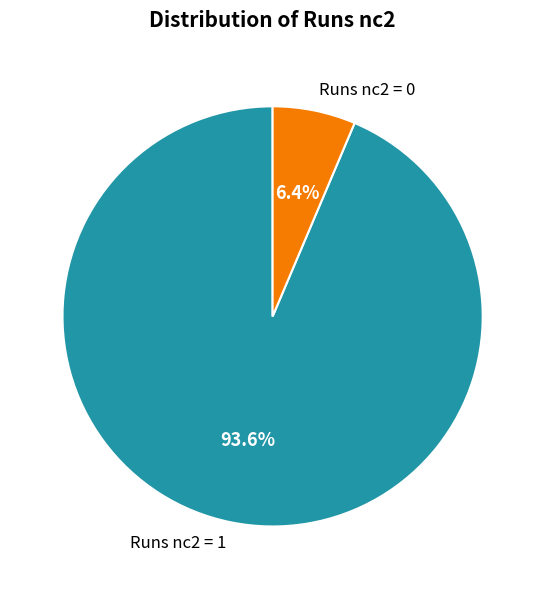

How many segments does this pie chart have?

2